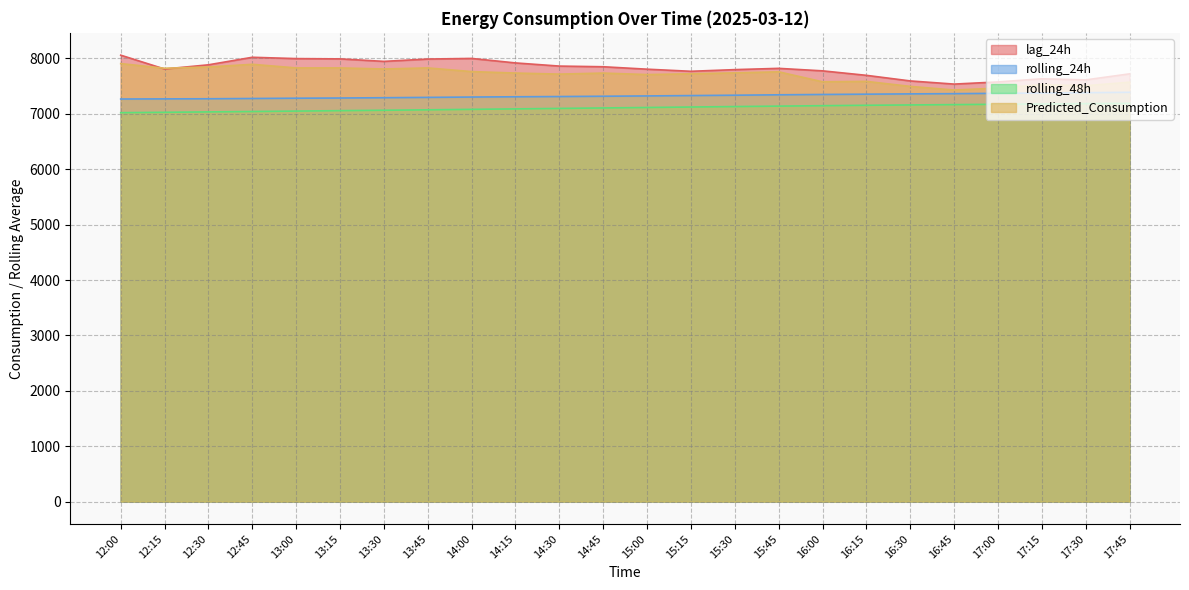

What is the minimum value for rolling_24h?

7267.6